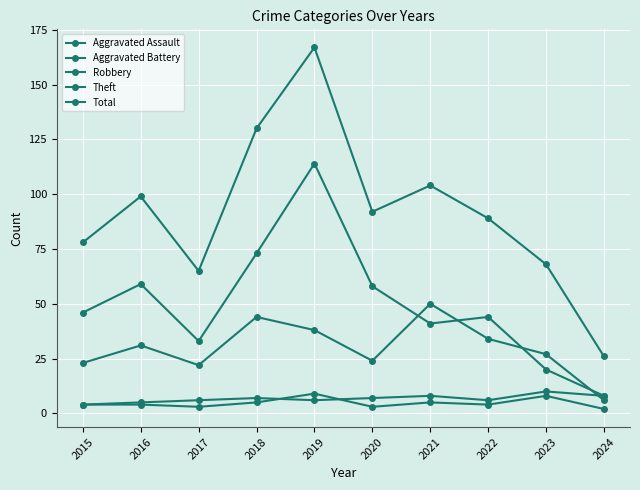

Reading left to right, extract all data points from this chart.

Aggravated Assault: 4	4	3	5	9	3	5	4	8	2
Aggravated Battery: 4	5	6	7	6	7	8	6	10	8
Robbery: 23	31	22	44	38	24	50	34	27	6
Theft: 46	59	33	73	114	58	41	44	20	8
Total: 78	99	65	130	167	92	104	89	68	26